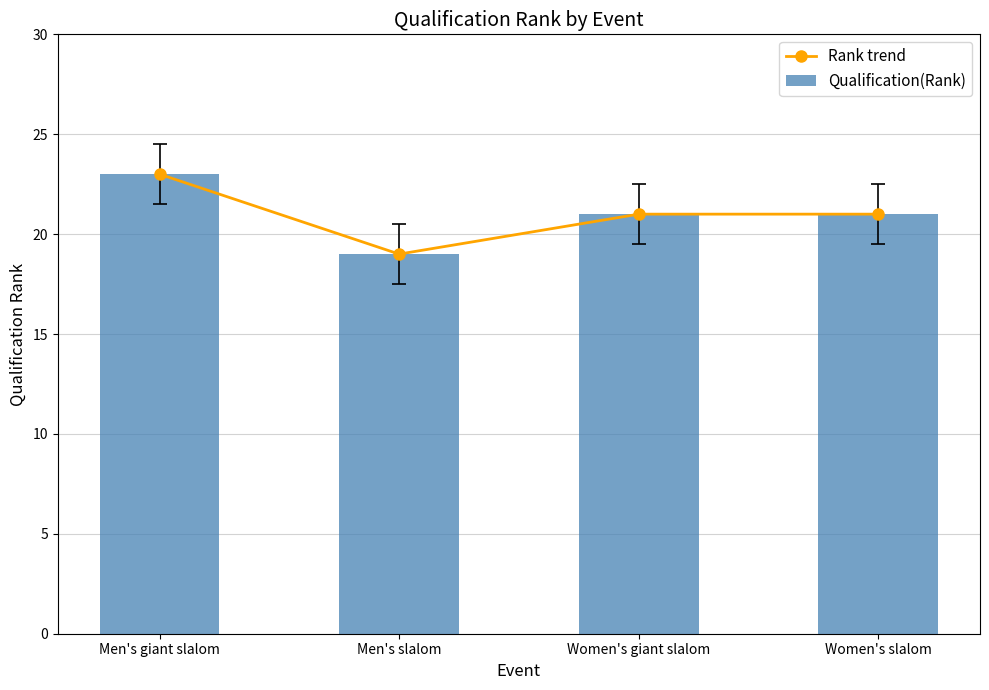

What is the difference between the maximum and minimum values in the Qualification(Rank) series?

4